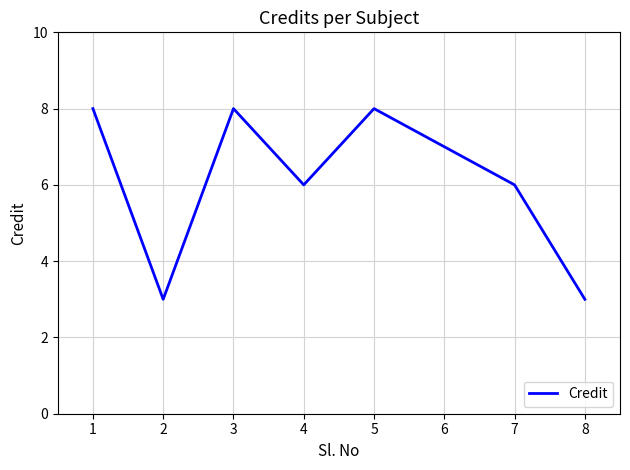

What is the minimum value shown in the chart?

3